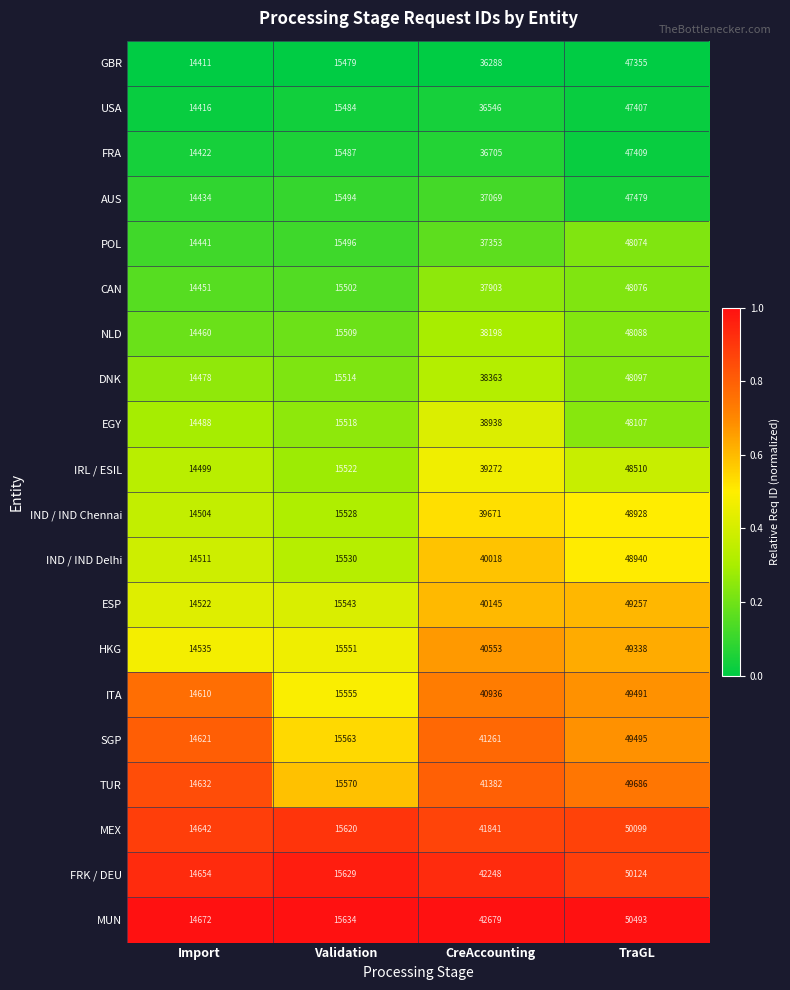

Which series has the largest total across all categories?

MUN